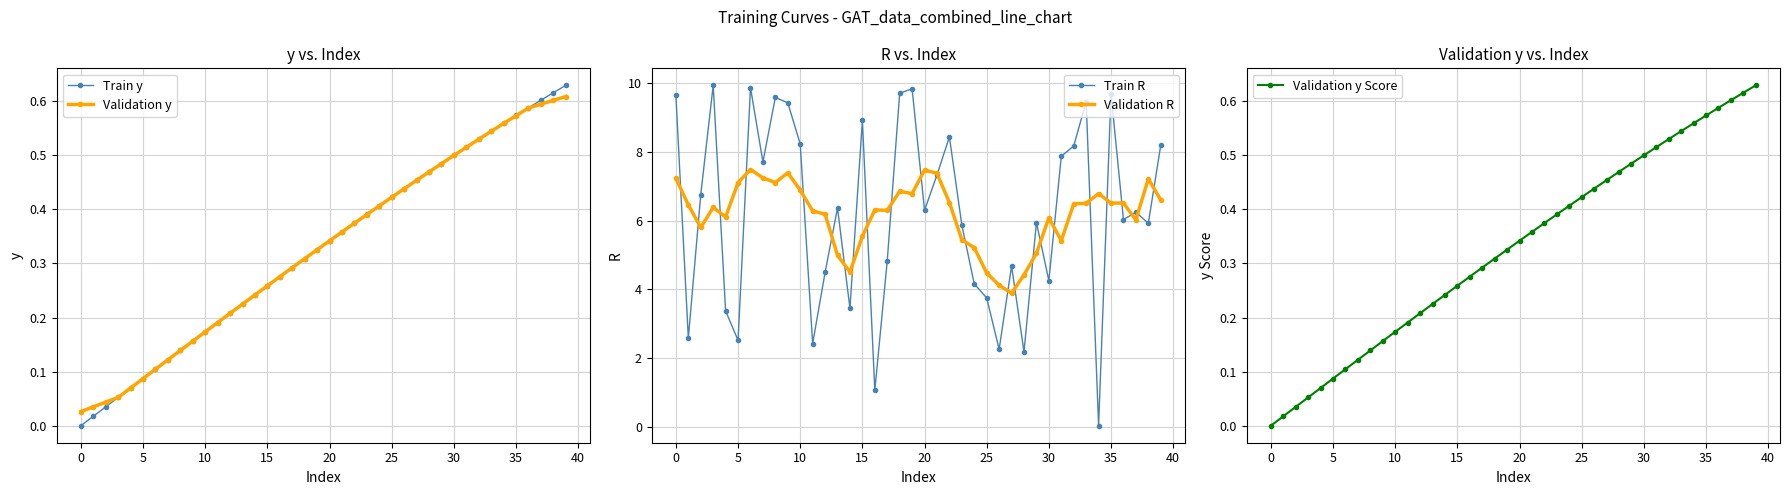

What is the maximum value shown in the chart?

9.9